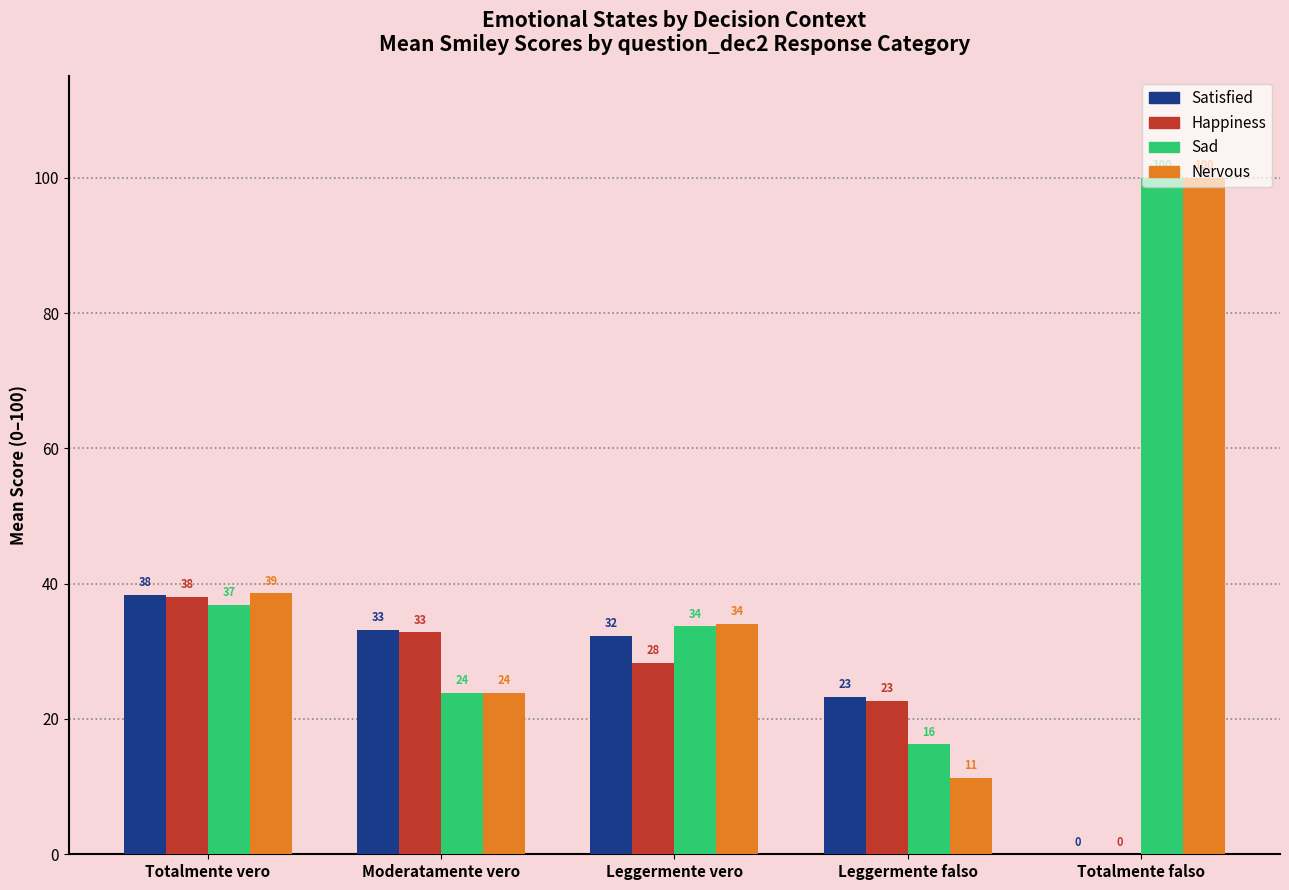

How many groups of bars are there?

5